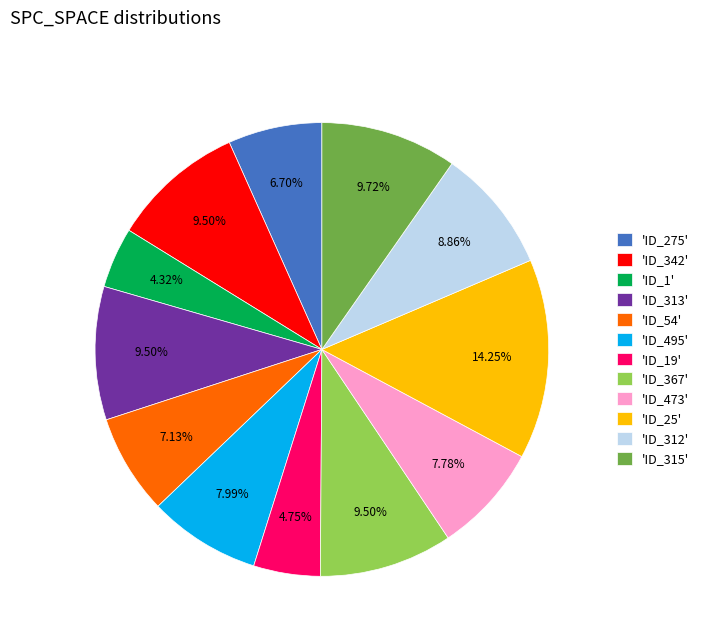

Which has a higher value, 'ID_54' or 'ID_313'?

'ID_313'